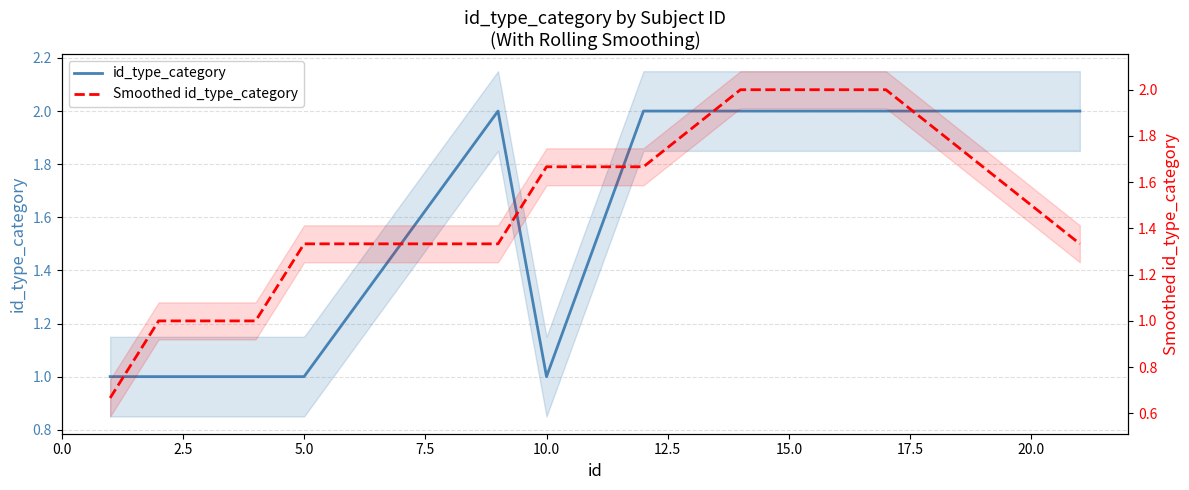

Is it true that id_type_category equals 1.0 at 2.5?

True